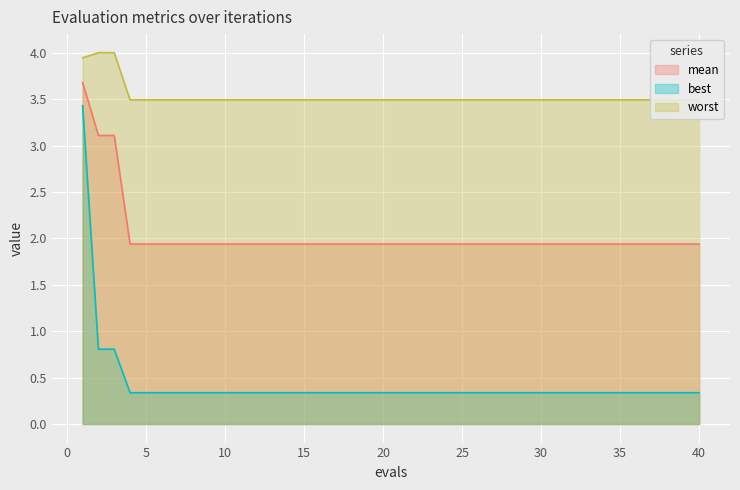

List the series in order of their peak value, lowest first.

best, mean, worst